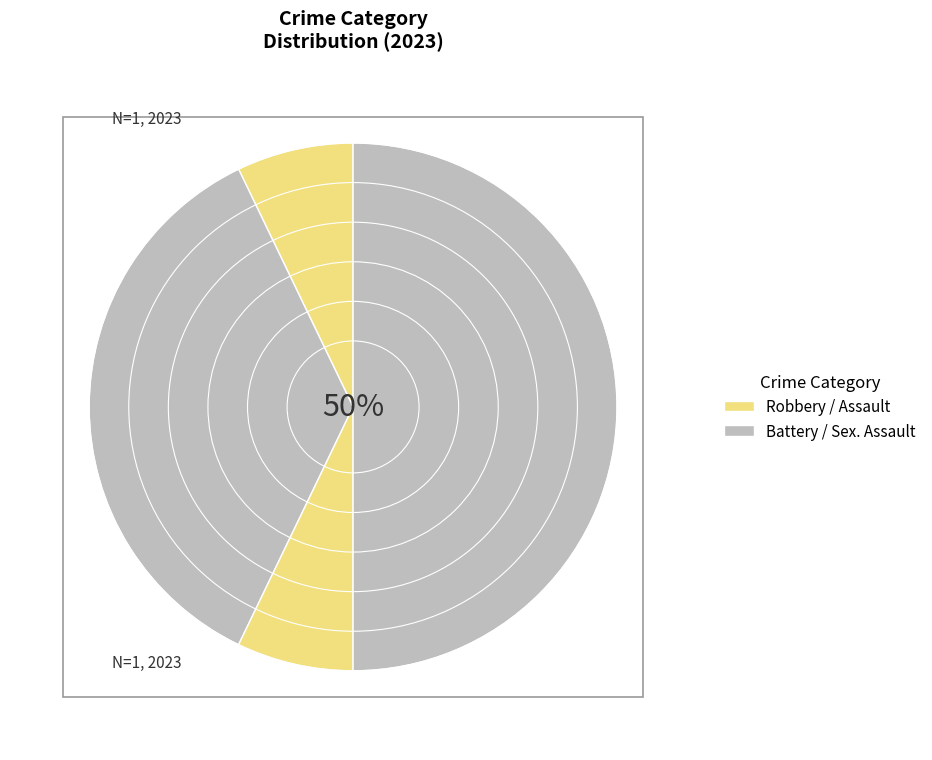

Count the number of slices in the pie.

4